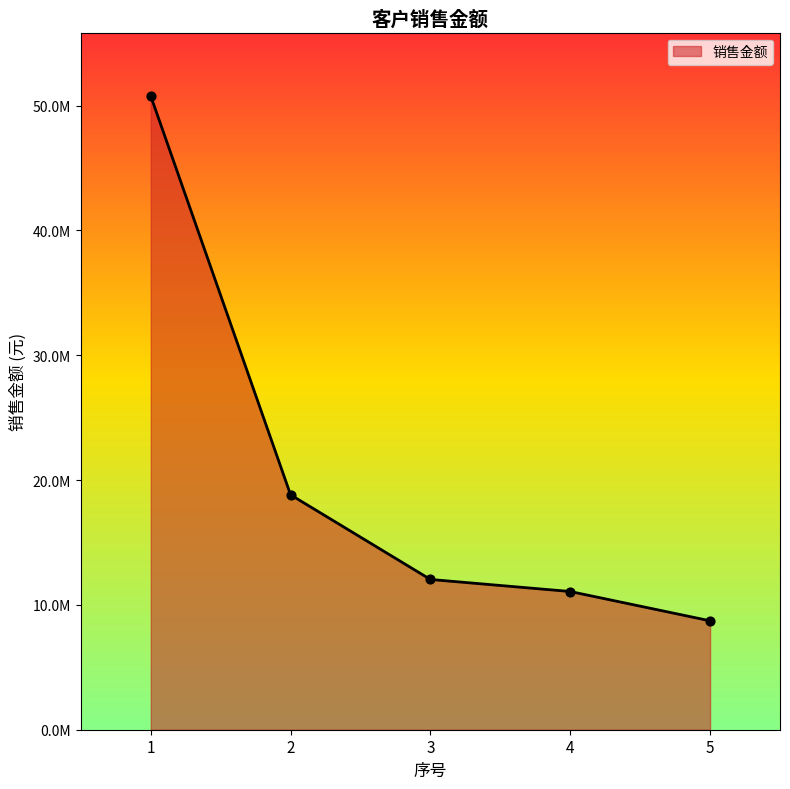

What is the change in value from 2 to 5?

-10095157.4